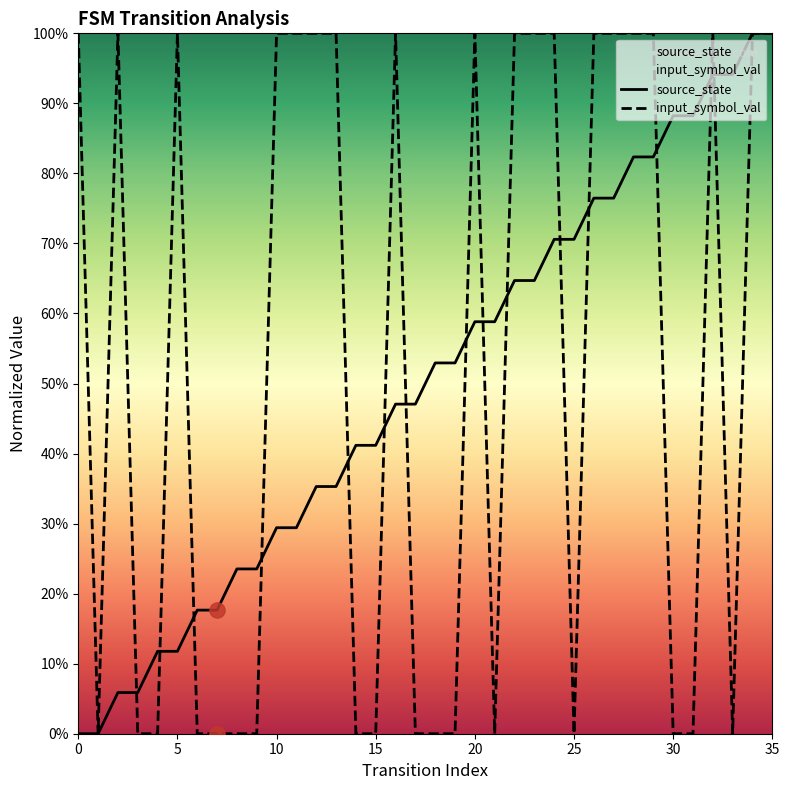

What are all the series names shown in the legend?

source_state, input_symbol_val